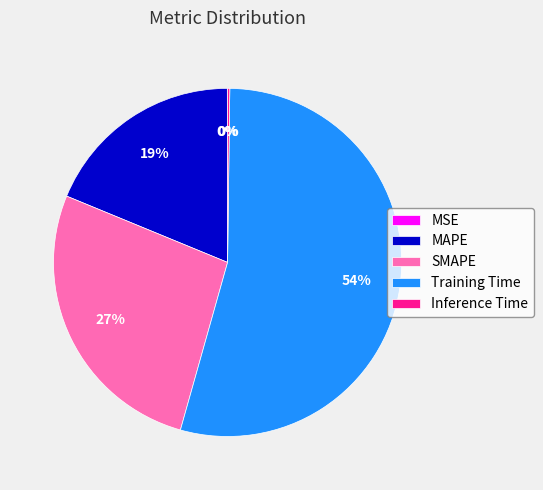

Which category has the biggest portion of the pie?

Training Time